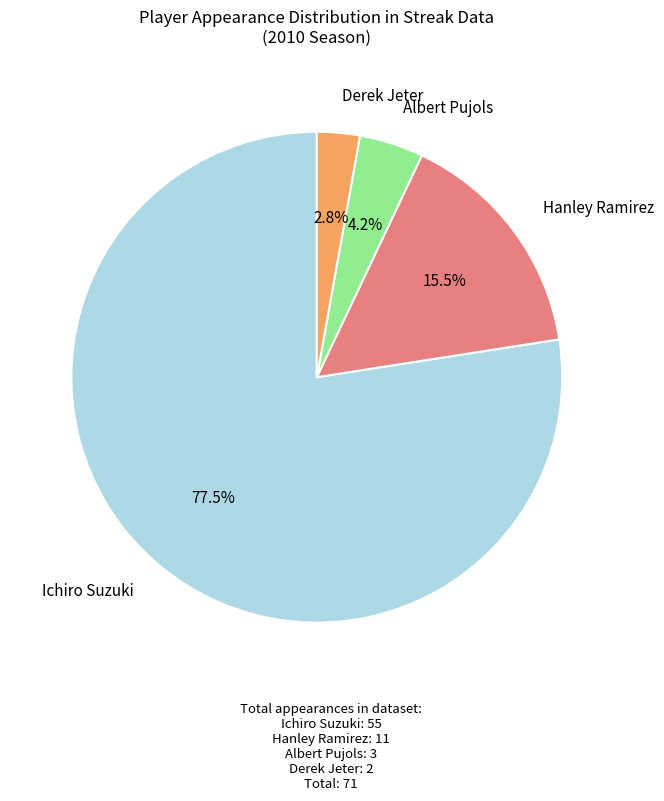

Count the number of slices in the pie.

4